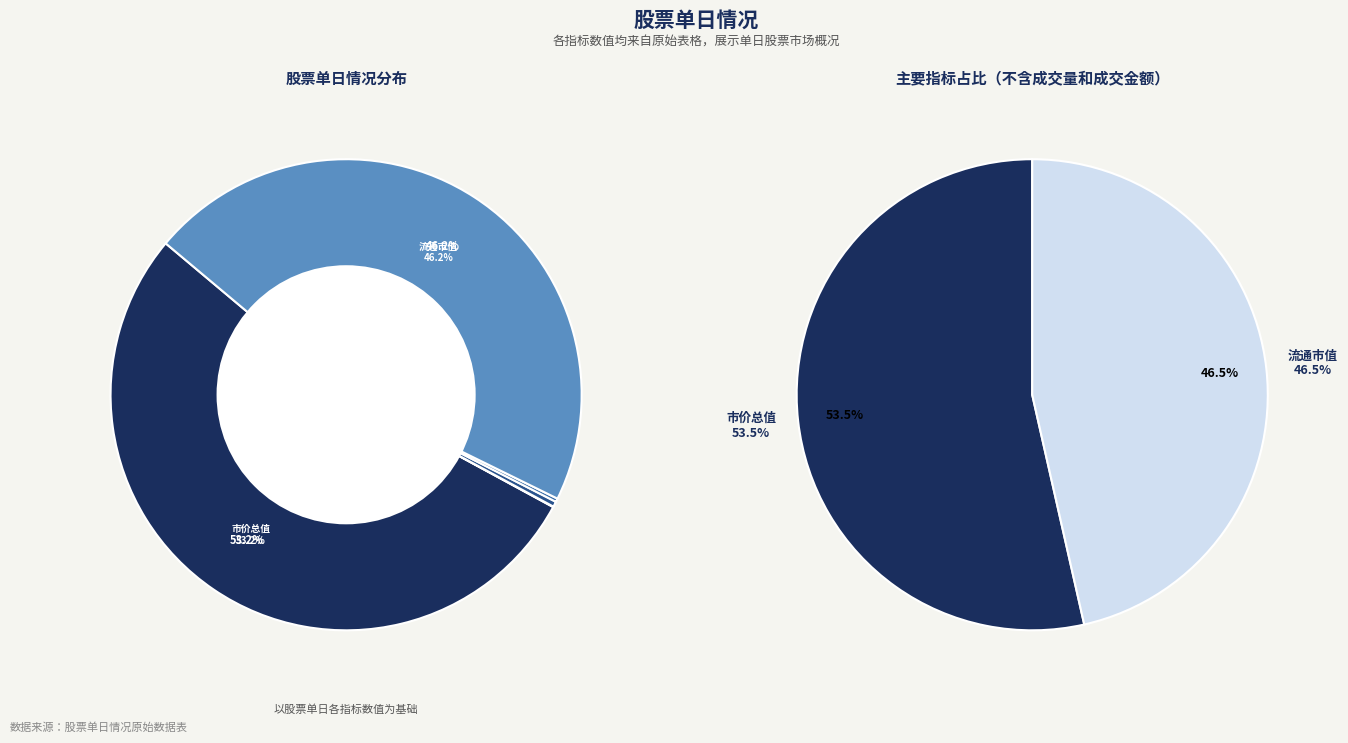

Combined, what portion of the pie is 流通市值 and 成交金额?

46.5%